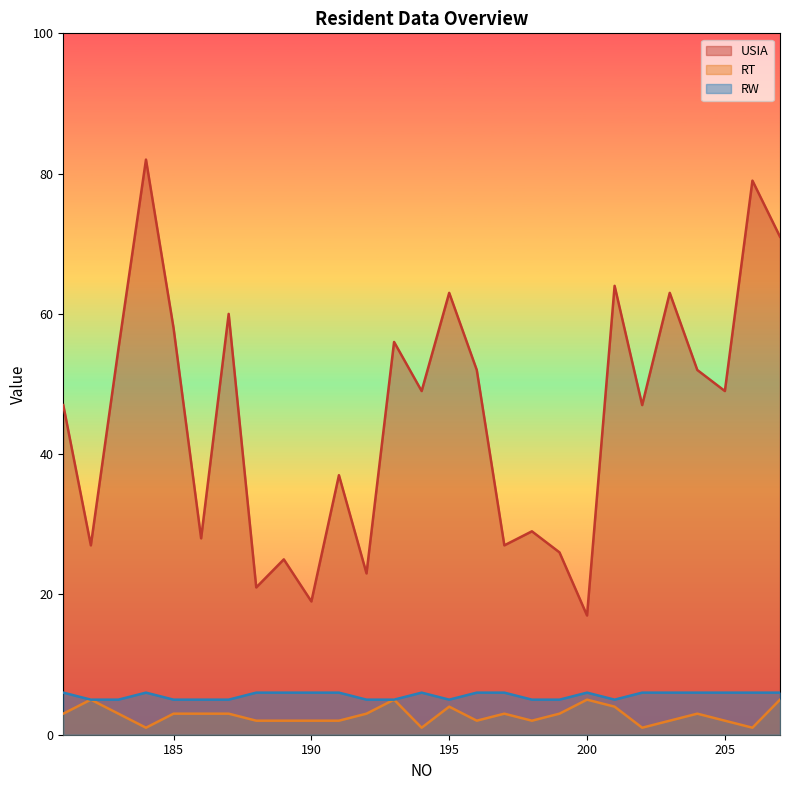

Rank the categories by RT value from highest to lowest.

182, 193, 200, 207, 195, 201, 181, 183, 185, 186, 187, 192, 197, 199, 204, 188, 189, 190, 191, 196, 198, 203, 205, 184, 194, 202, 206